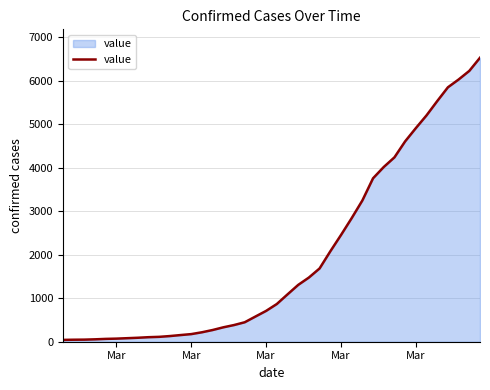

What is the difference between the maximum and minimum values?

6481